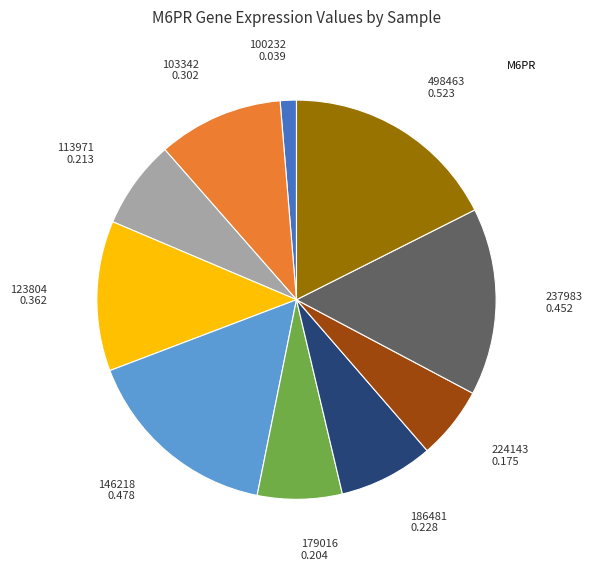

Is there a majority slice in this chart?

No